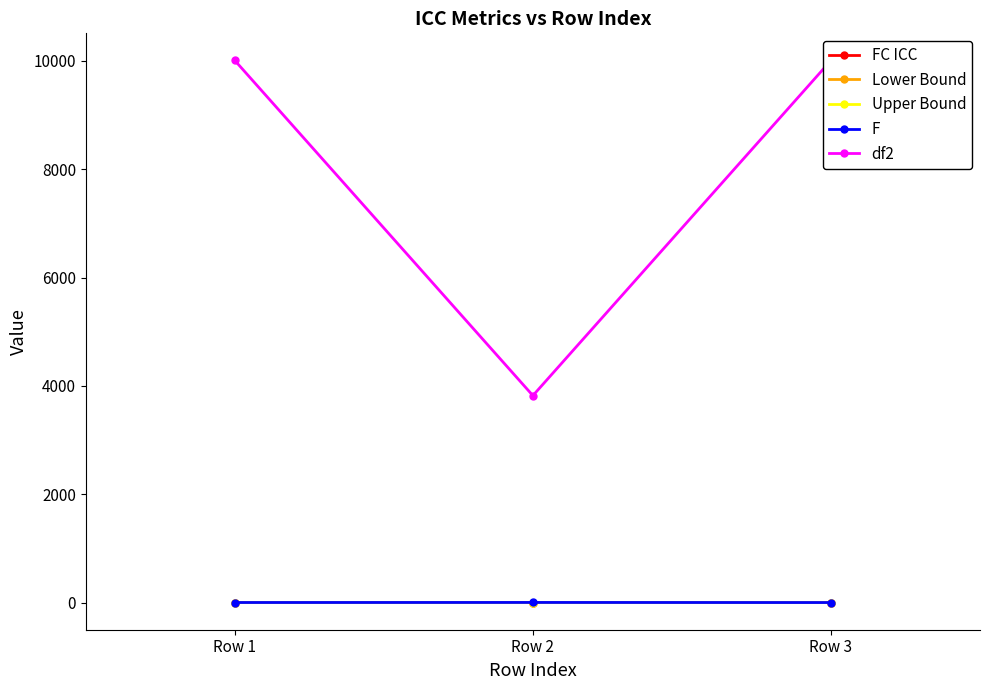

Is it true that Lower Bound equals 0.4 at Row 1?

True